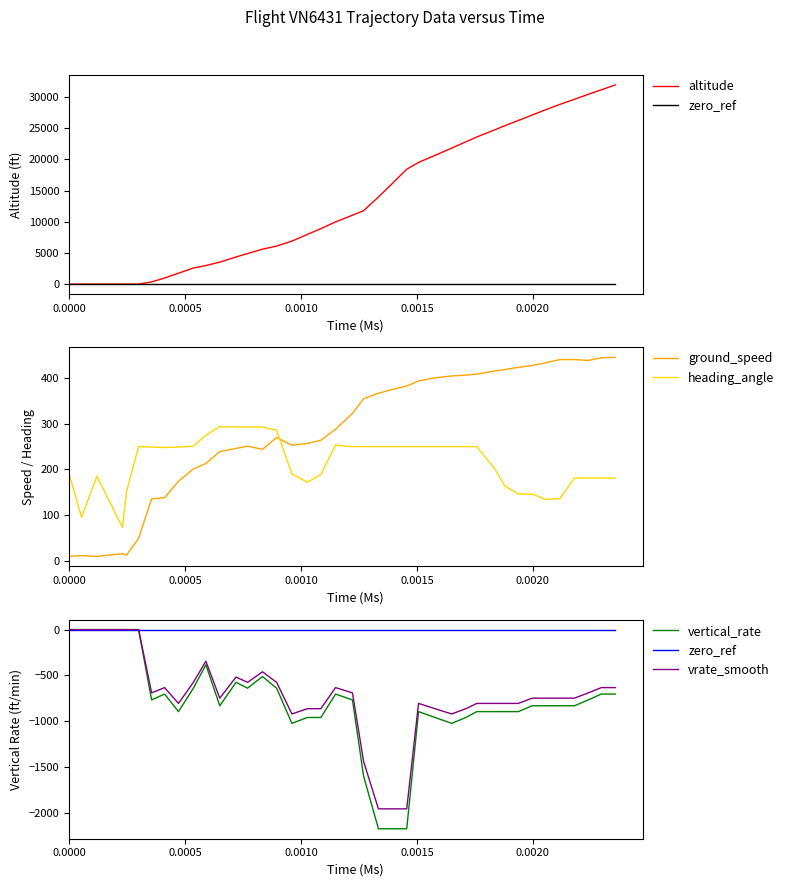

How many values in the vrate_smooth series are below -748?

21